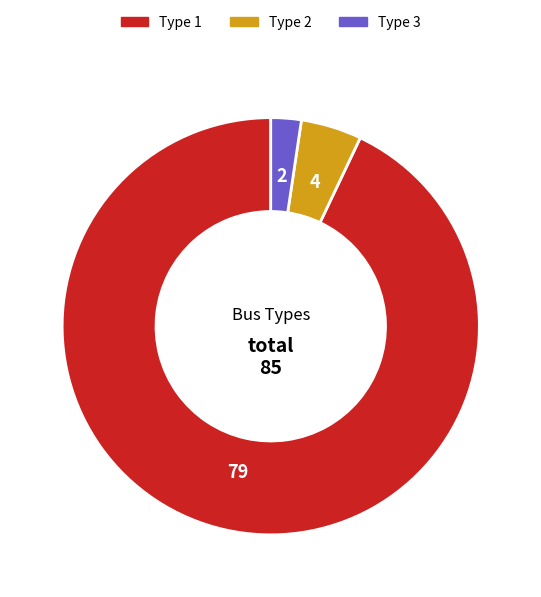

How many segments does this pie chart have?

3